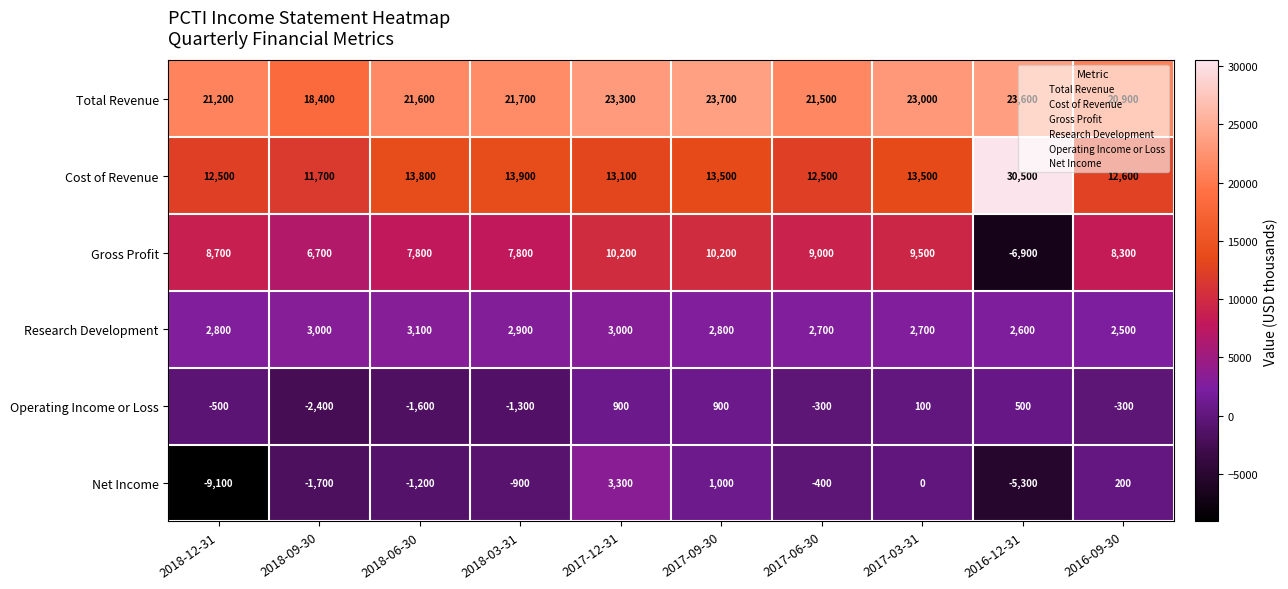

Is it true that Total Revenue equals 21600 at 2018-06-30?

True